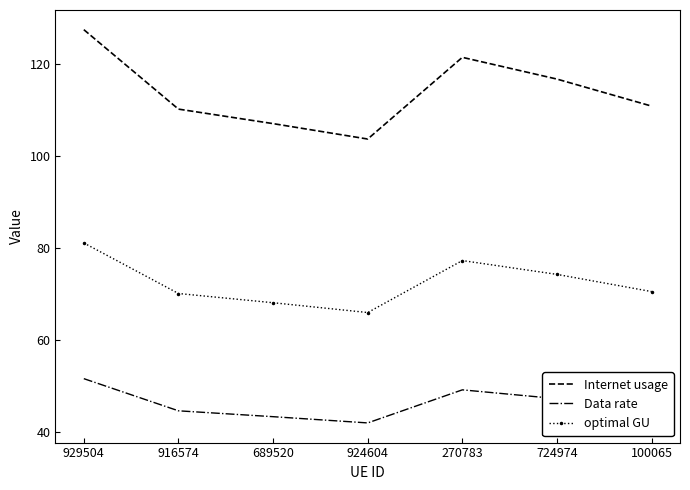

Is the value of Data rate at 270783 greater than the value of optimal GU at 270783?

No